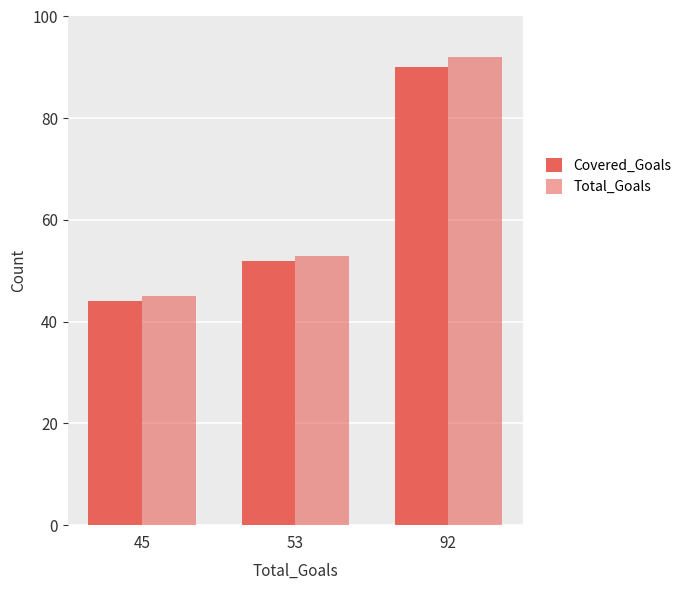

Reading right to left, what are all the values shown in this chart?

Covered_Goals: 92=90	53=52	45=44
Total_Goals: 92=92	53=53	45=45